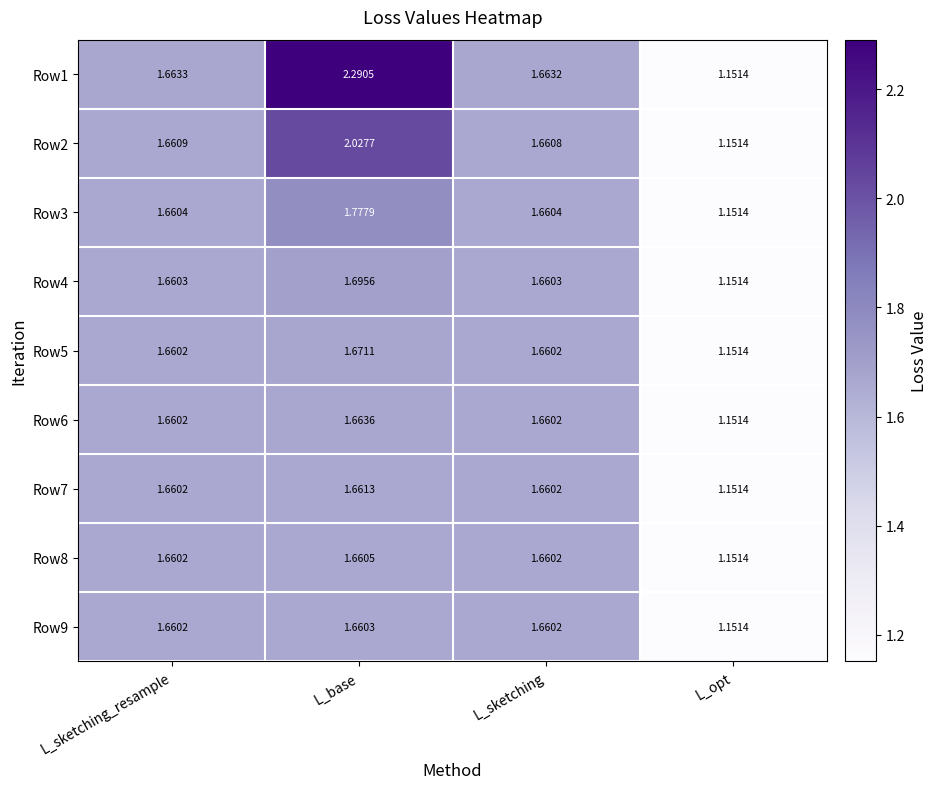

At which category is the sum across all series the highest?

L_base